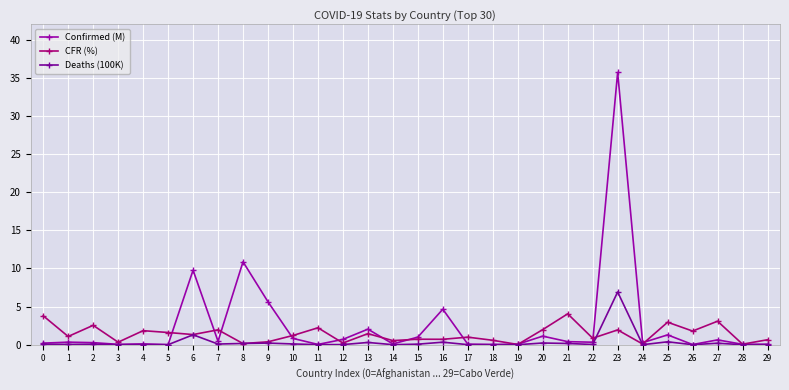

The Deaths (100K) series shows 2.2 at 6. True or false?

False